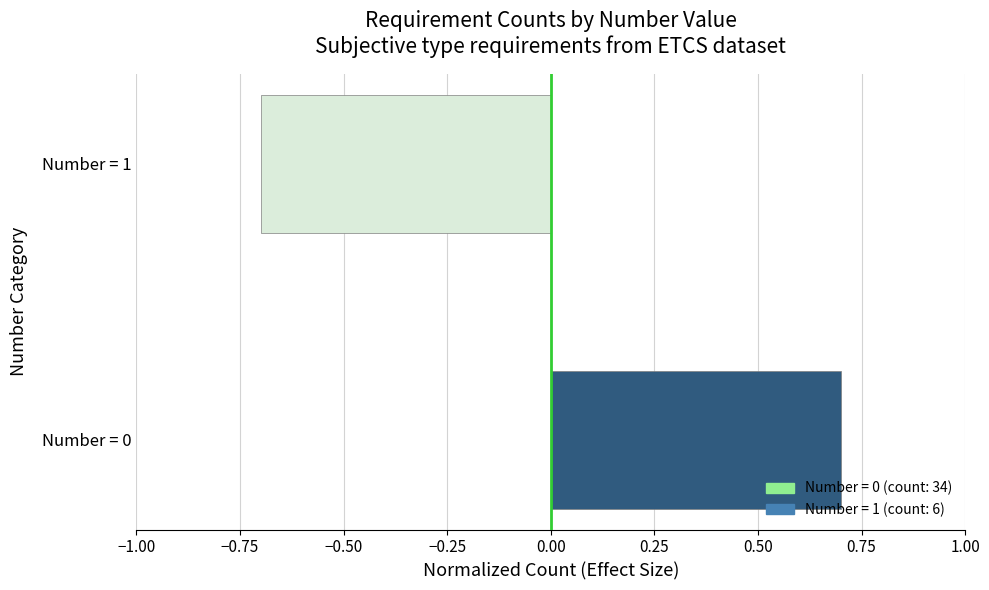

How many categories are shown in the chart?

2